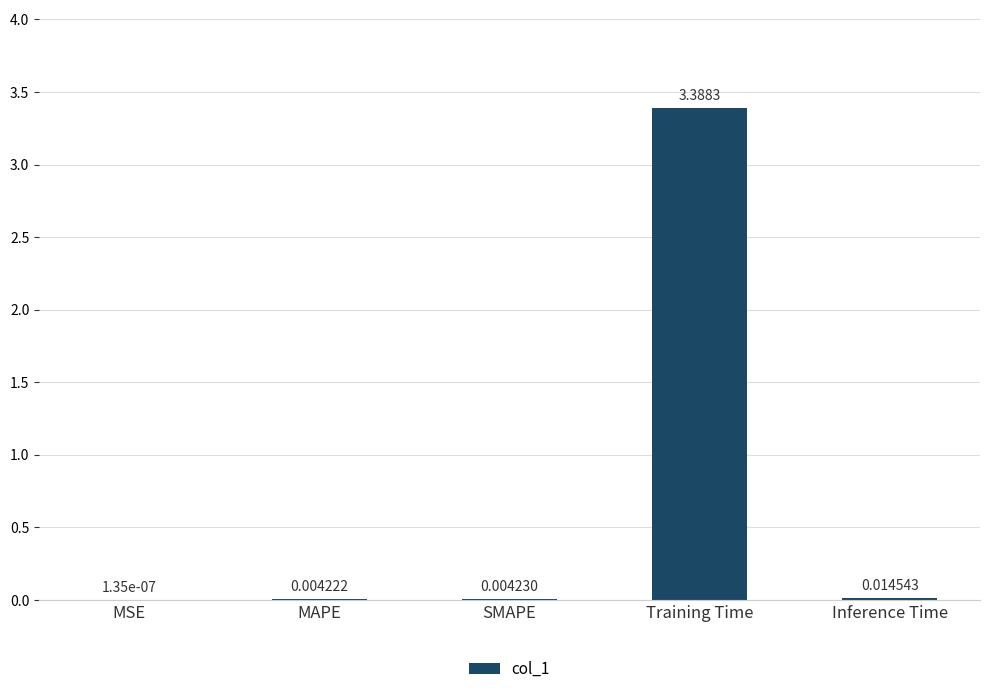

True or false: the data shows 4.5 at Training Time.

False